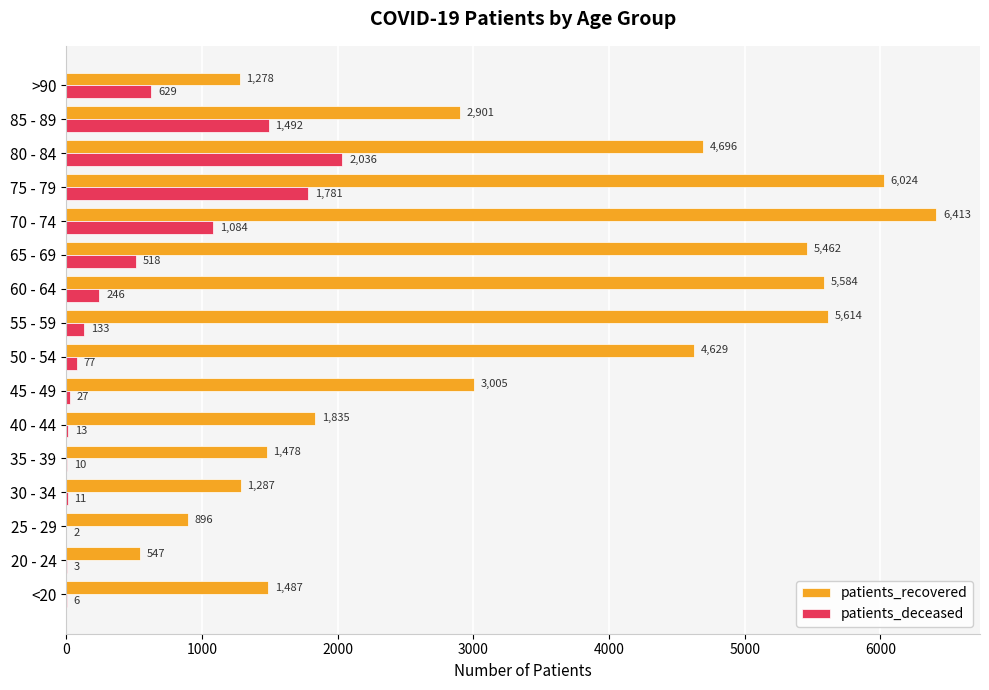

Which category has the highest value across all series?

70 - 74